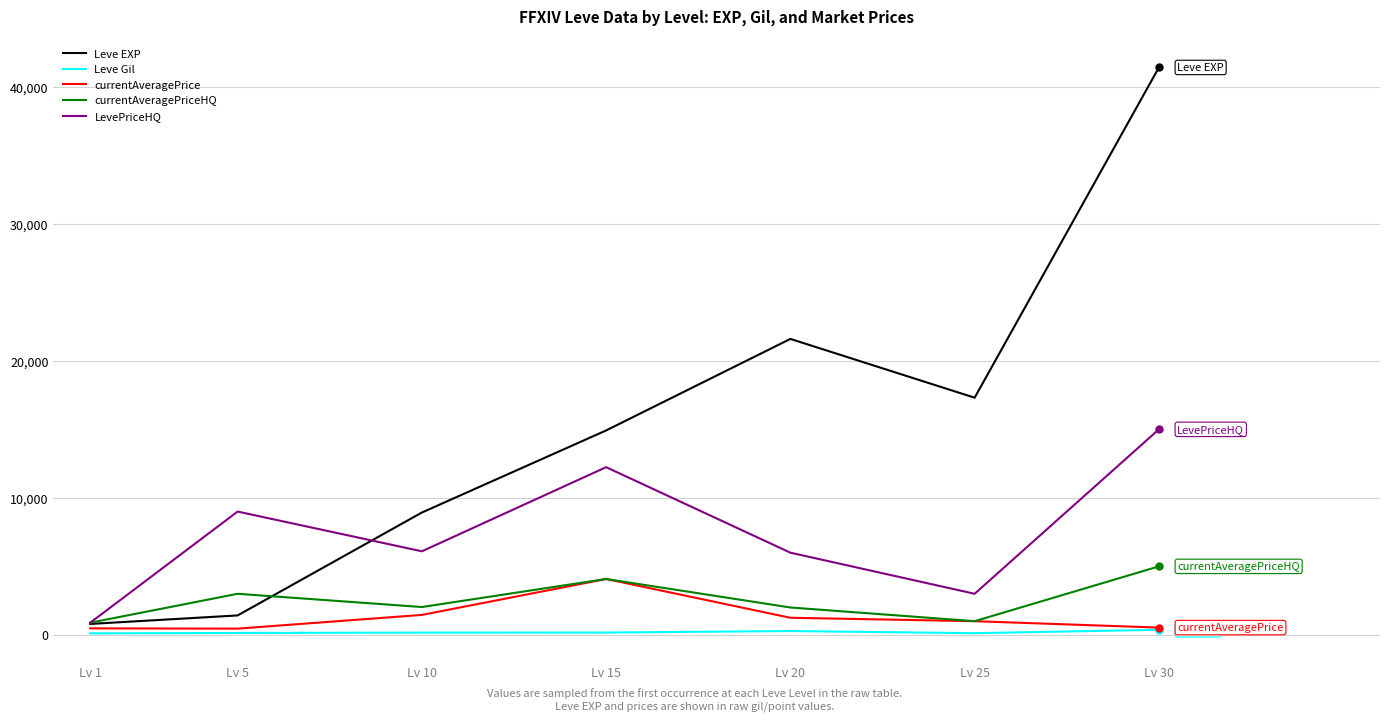

Does the chart display data point markers on the line(s)?

No